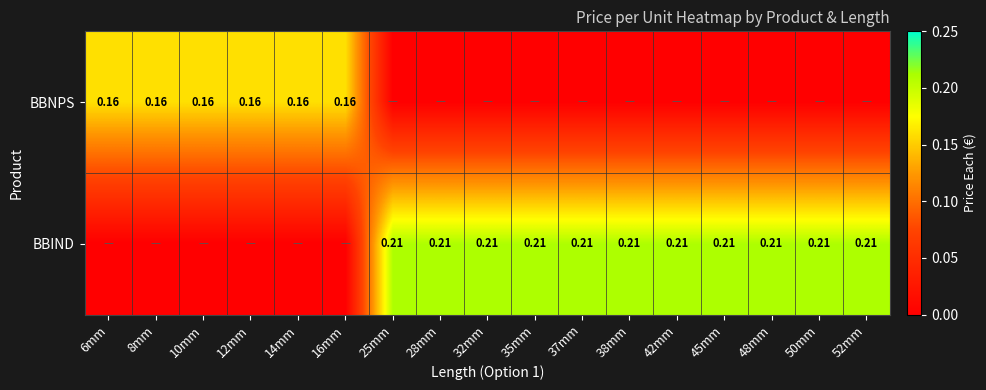

Which series has the widest spread of values?

BBIND